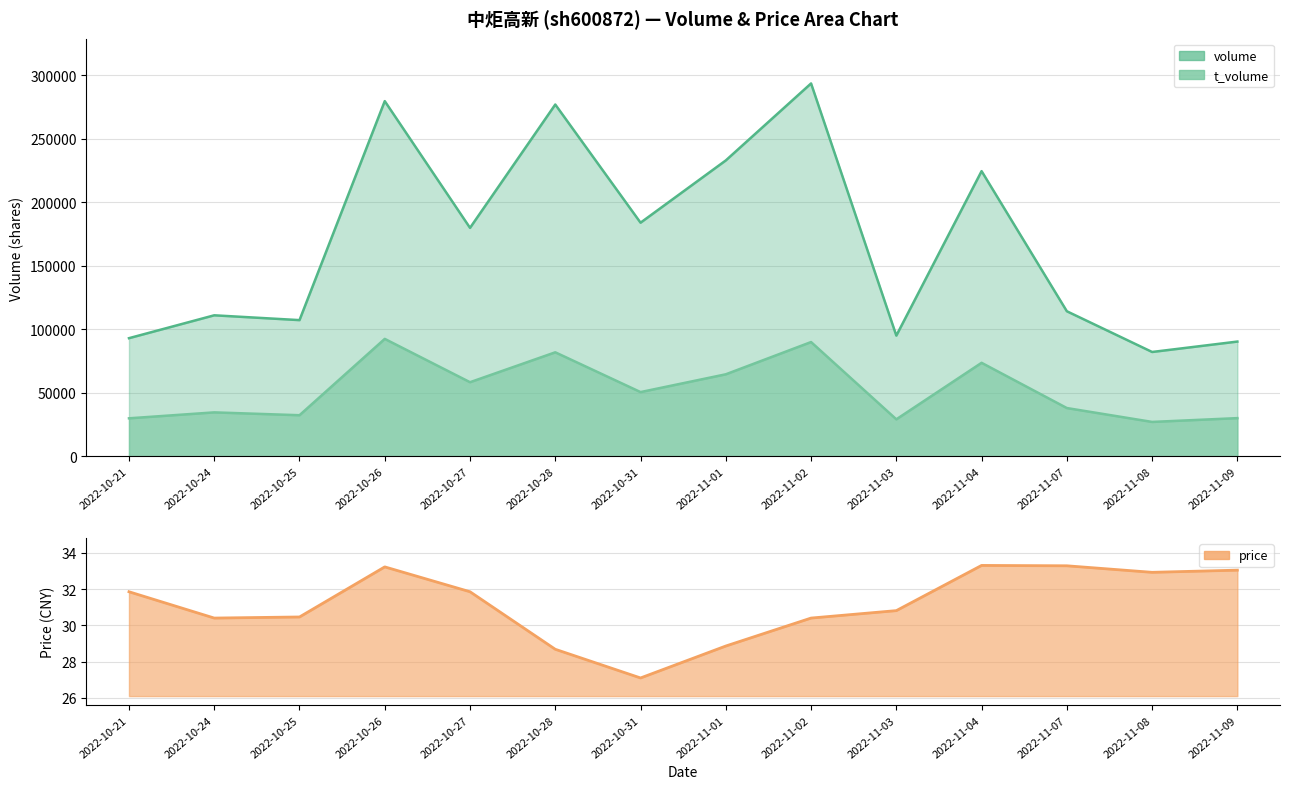

How many categories are shown in the chart?

14